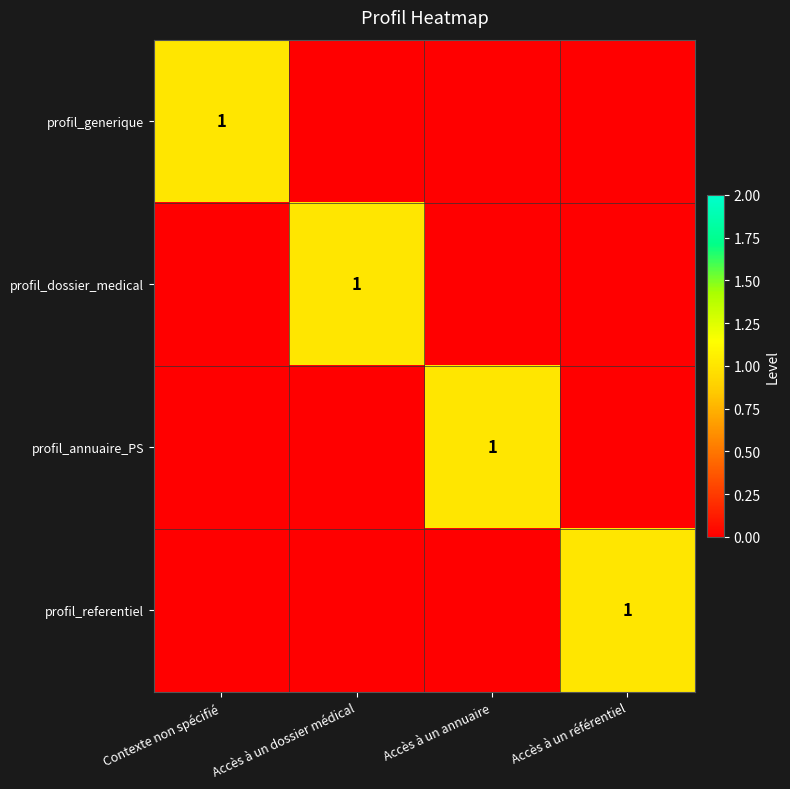

The value of profil_referentiel at Accès à un référentiel is 2. True or false?

False